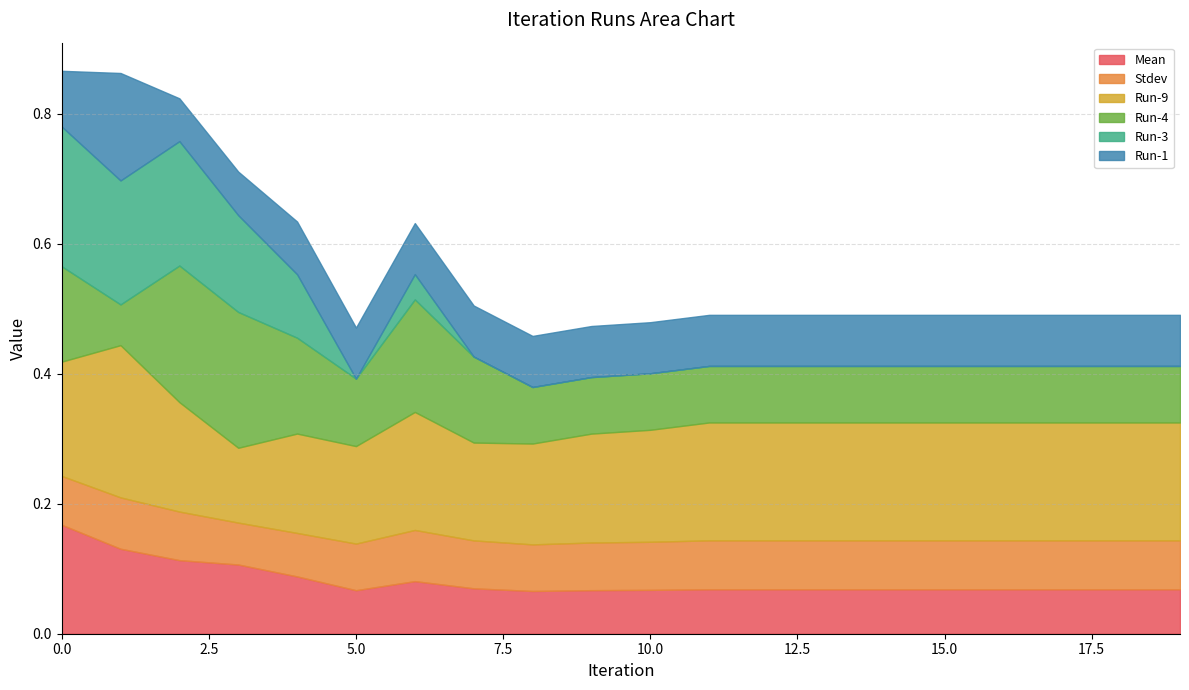

What is the value of the Run-9 point at the 12th from the left?

0.2